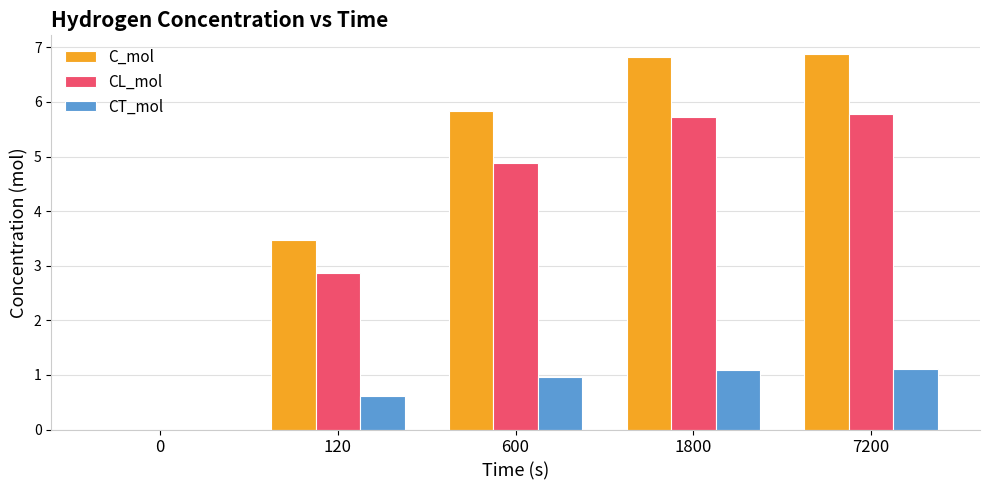

What is the sum of all C_mol values?

23.0